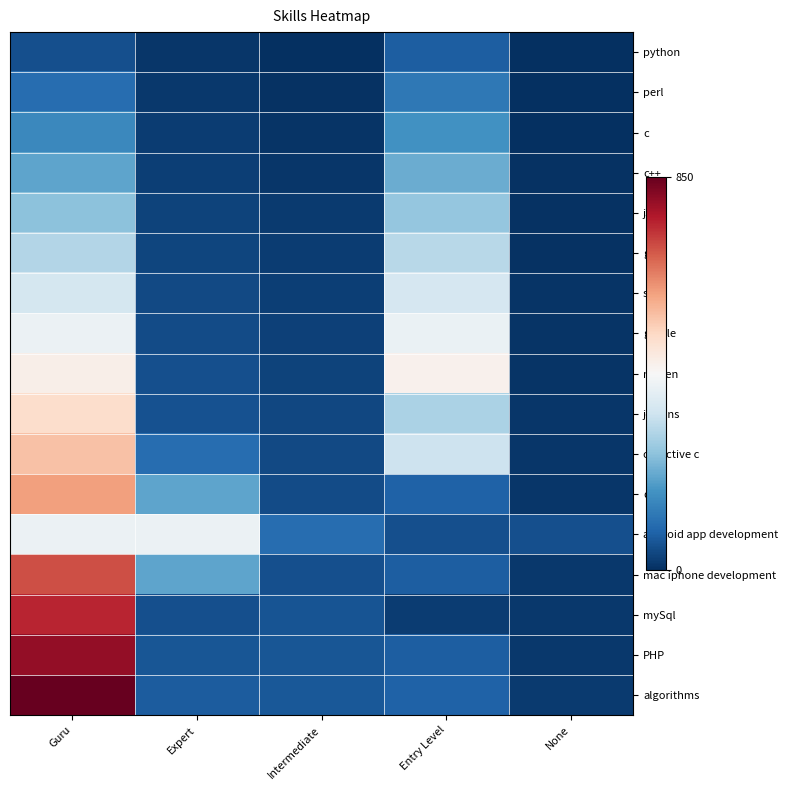

Reading left to right, transcribe all the data shown in this chart.

python: Guru=50	Expert=10	Intermediate=1	Entry Level=76	None=1
perl: Guru=100	Expert=15	Intermediate=5	Entry Level=122	None=2
c: Guru=150	Expert=20	Intermediate=9	Entry Level=168	None=3
c++: Guru=200	Expert=25	Intermediate=13	Entry Level=214	None=4
java: Guru=250	Expert=30	Intermediate=17	Entry Level=260	None=5
git: Guru=300	Expert=35	Intermediate=21	Entry Level=306	None=6
svn: Guru=350	Expert=40	Intermediate=25	Entry Level=352	None=7
gradle: Guru=400	Expert=45	Intermediate=29	Entry Level=398	None=8
maven: Guru=450	Expert=50	Intermediate=33	Entry Level=444	None=9
jenkins: Guru=500	Expert=55	Intermediate=37	Entry Level=290	None=10
objective c: Guru=550	Expert=100	Intermediate=41	Entry Level=336	None=11
d3: Guru=600	Expert=200	Intermediate=45	Entry Level=82	None=12
android app development: Guru=400	Expert=400	Intermediate=100	Entry Level=50	None=50
mac iphone development: Guru=700	Expert=200	Intermediate=53	Entry Level=74	None=14
mySql: Guru=750	Expert=50	Intermediate=57	Entry Level=20	None=15
PHP: Guru=800	Expert=60	Intermediate=61	Entry Level=76	None=16
algorithms: Guru=850	Expert=70	Intermediate=65	Entry Level=81	None=17